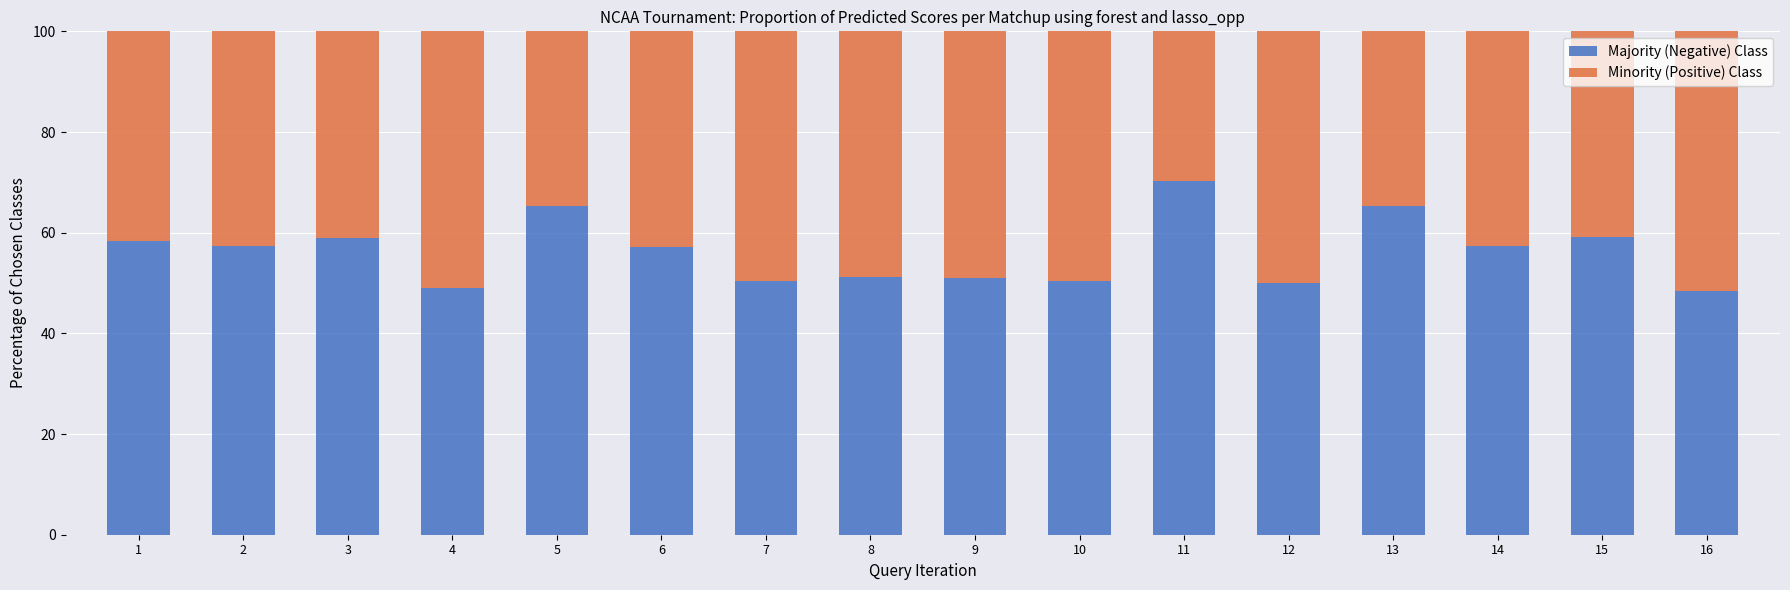

What is the maximum value for Majority (Negative) Class?

70.2